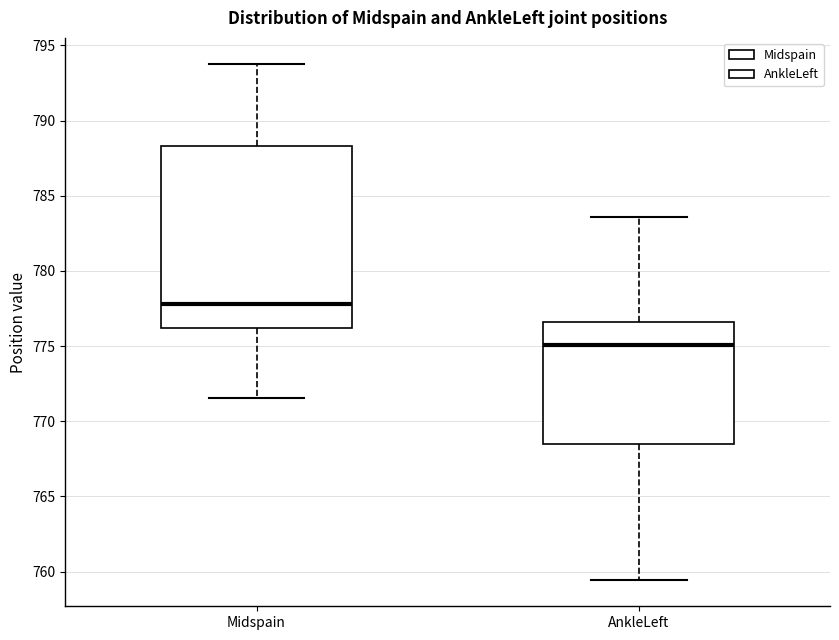

Which box has the highest median line?

Midspain